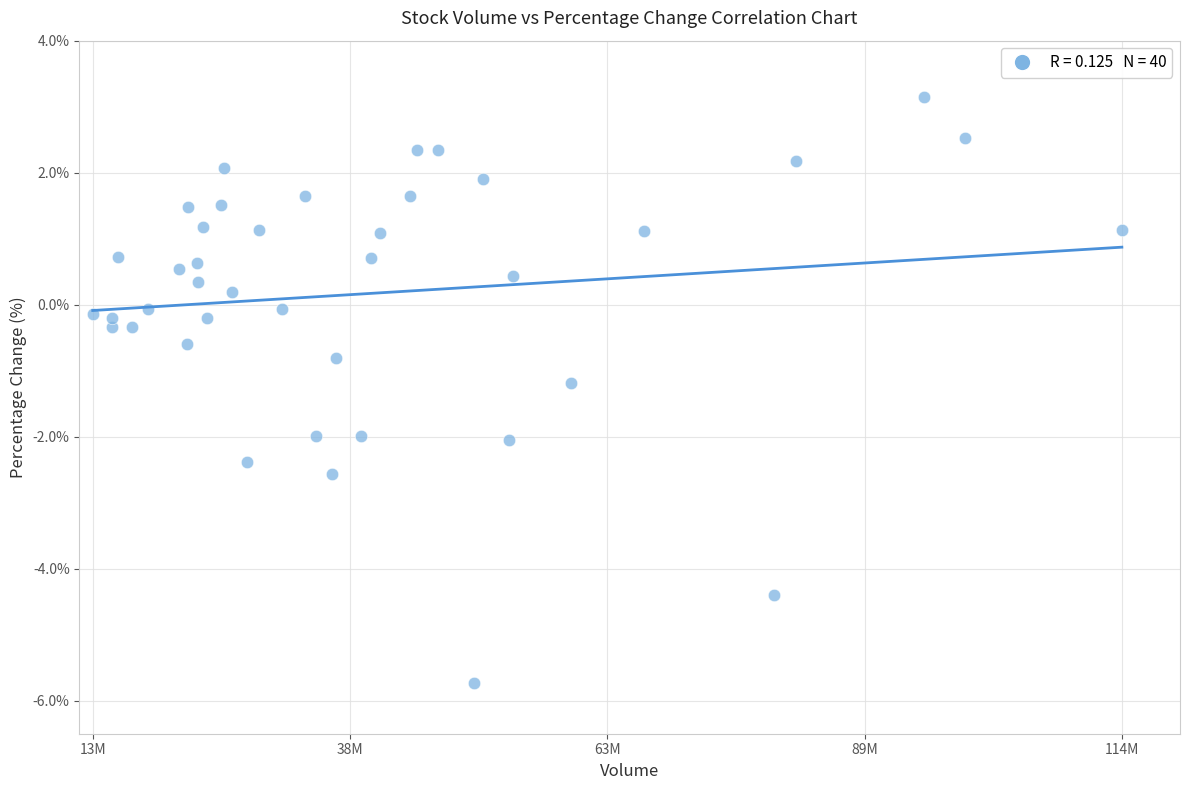

What is the range of Y values (max minus min)?

8.9